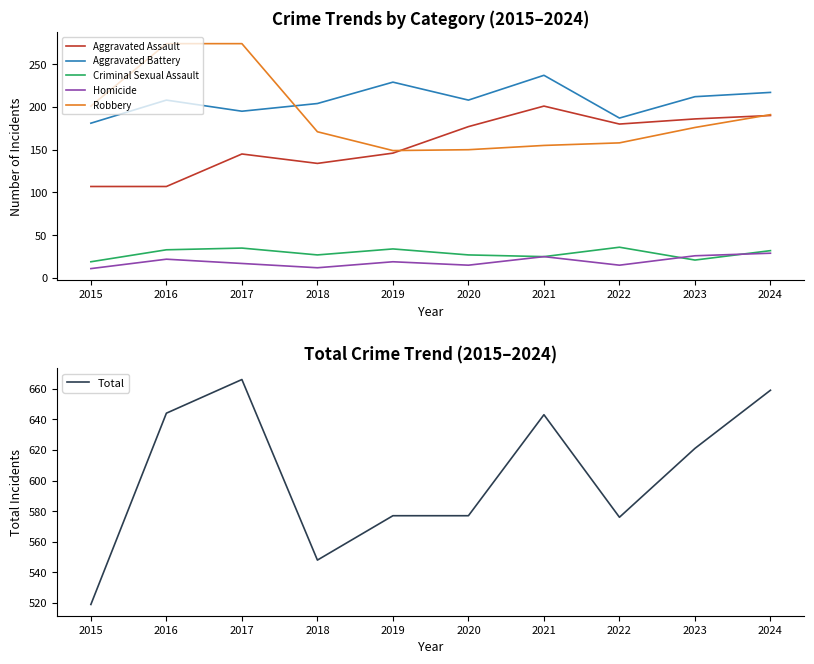

True or false: Homicide and Aggravated Assault intersect in this chart.

False